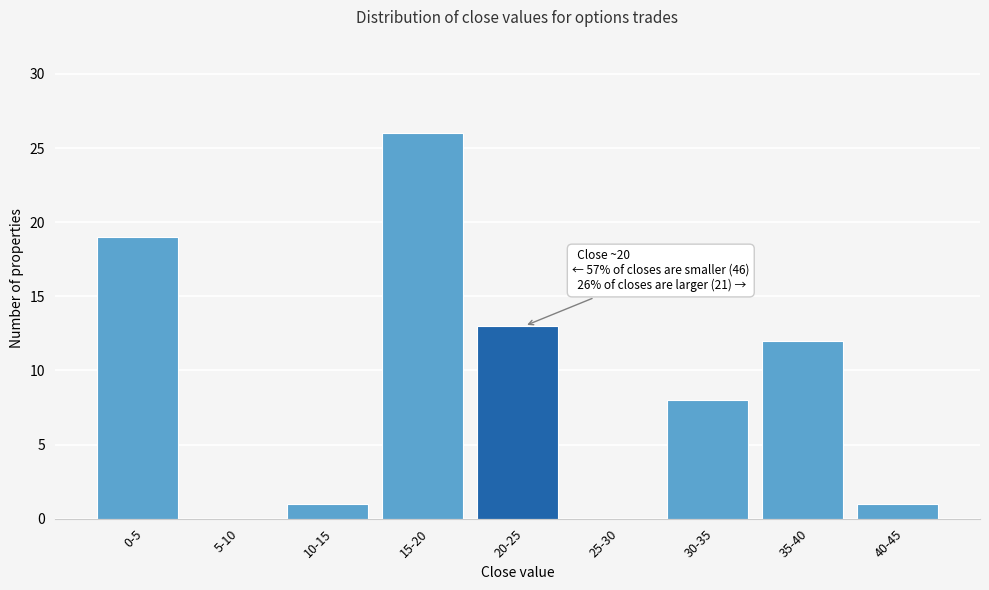

Reading right to left, extract all data points from this chart.

40-45=1	35-40=12	30-35=8	25-30=0	20-25=13	15-20=26	10-15=1	5-10=0	0-5=19